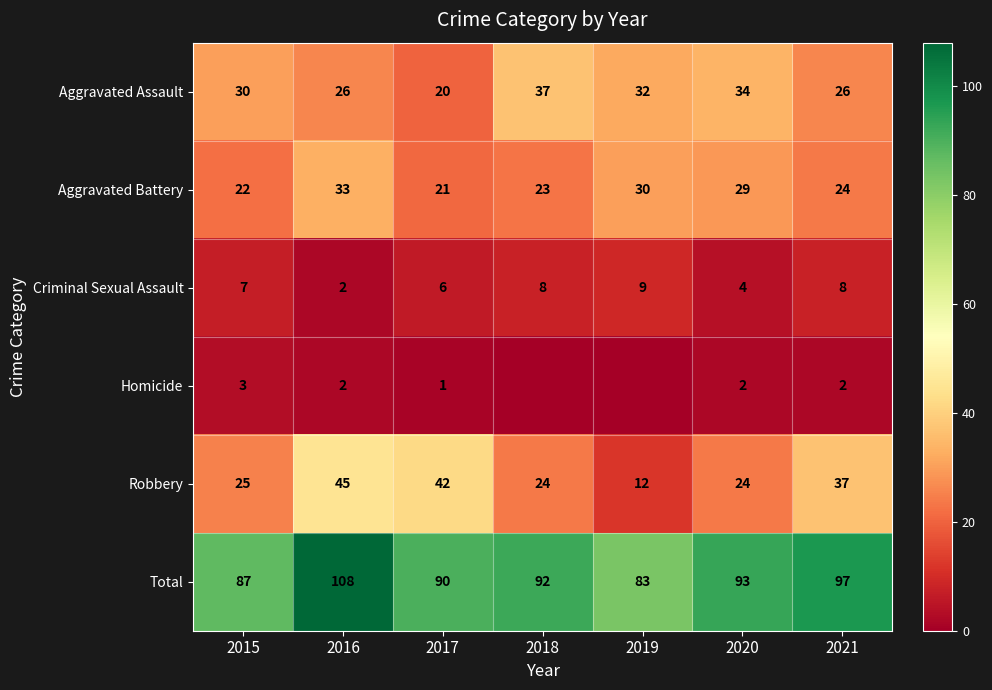

What is the lowest value of the Aggravated Battery series?

21